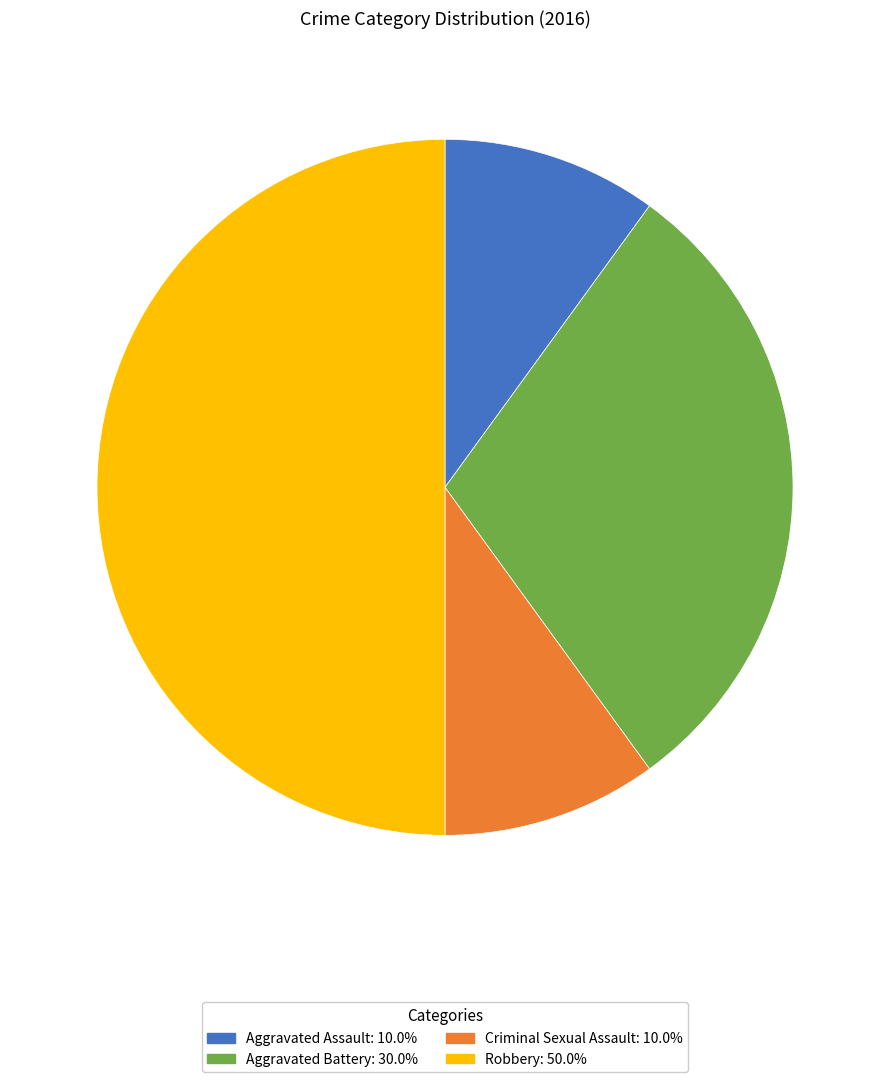

Approximately how many times larger is the value at Aggravated Assault compared to Robbery?

0.2